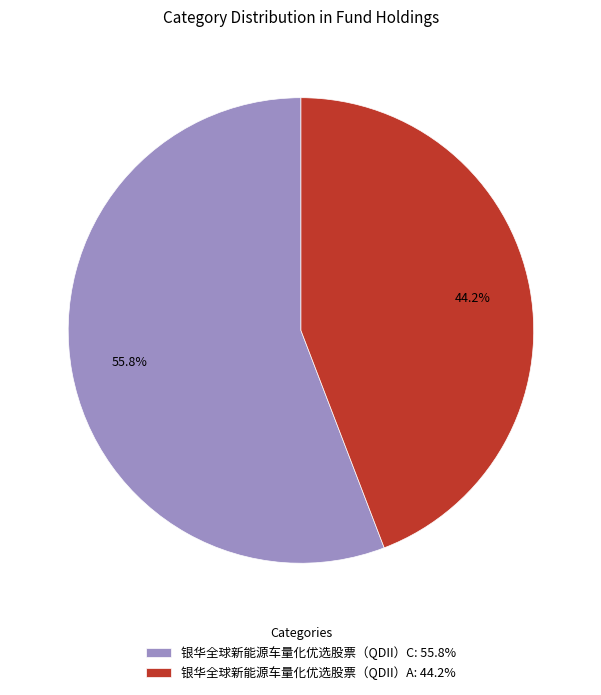

Which category accounts for the majority?

银华全球新能源车量化优选股票（QDII）C